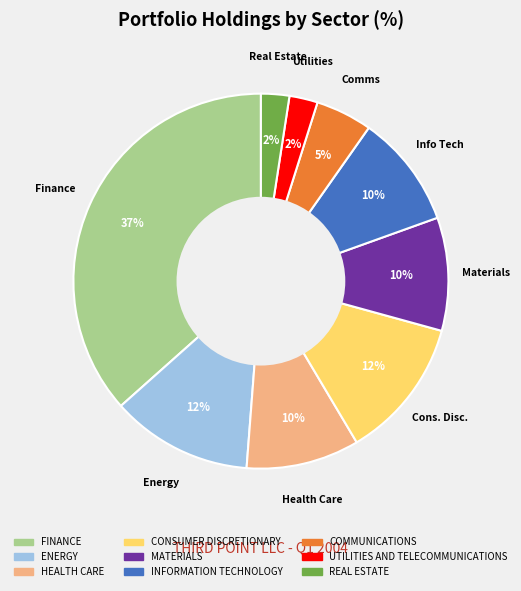

Does any single category account for the majority?

No